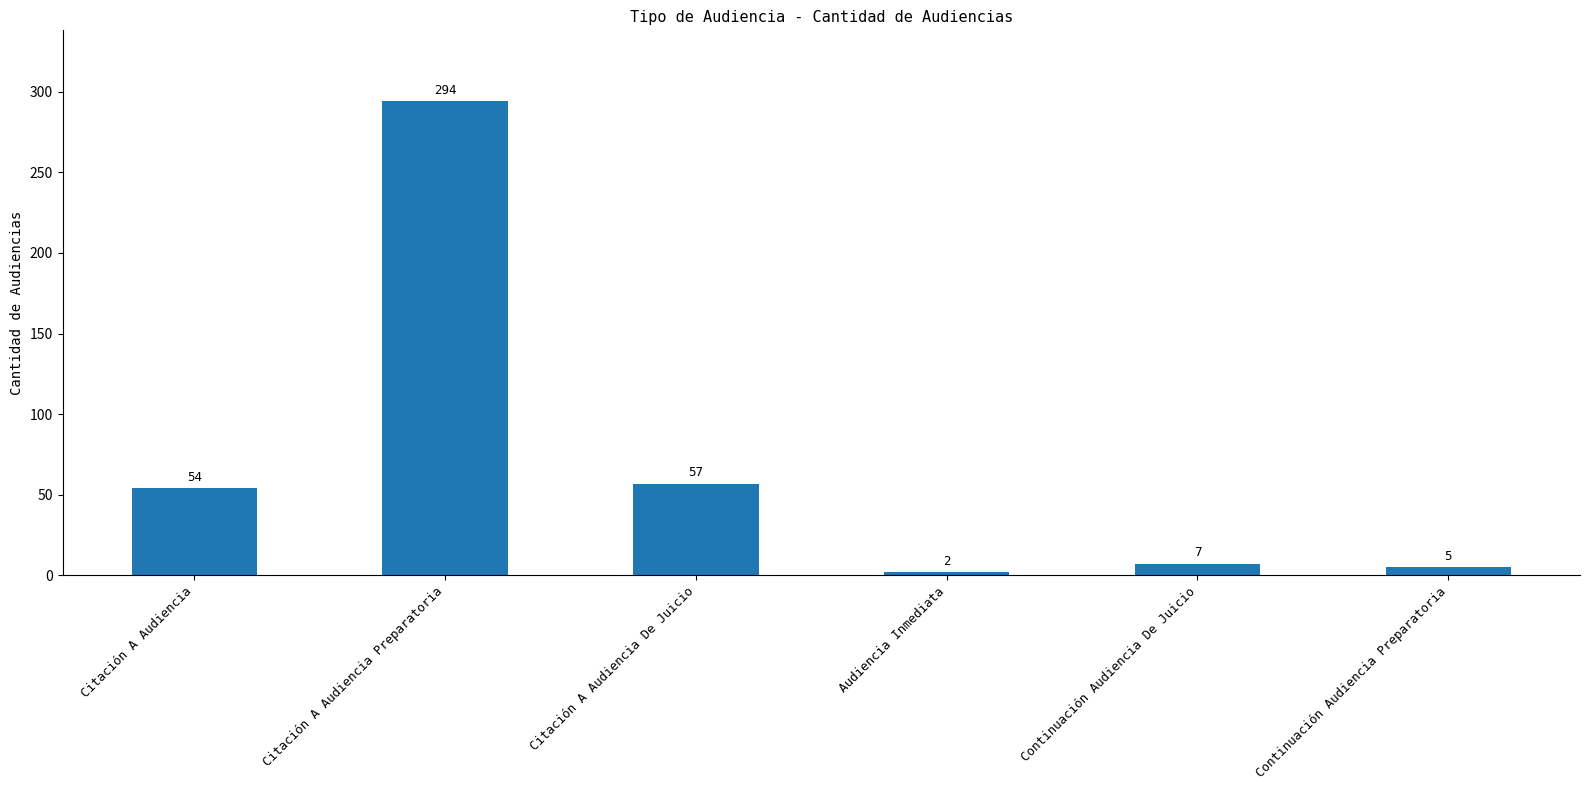

Where is the data nearest to the value 148?

Citación A Audiencia De Juicio